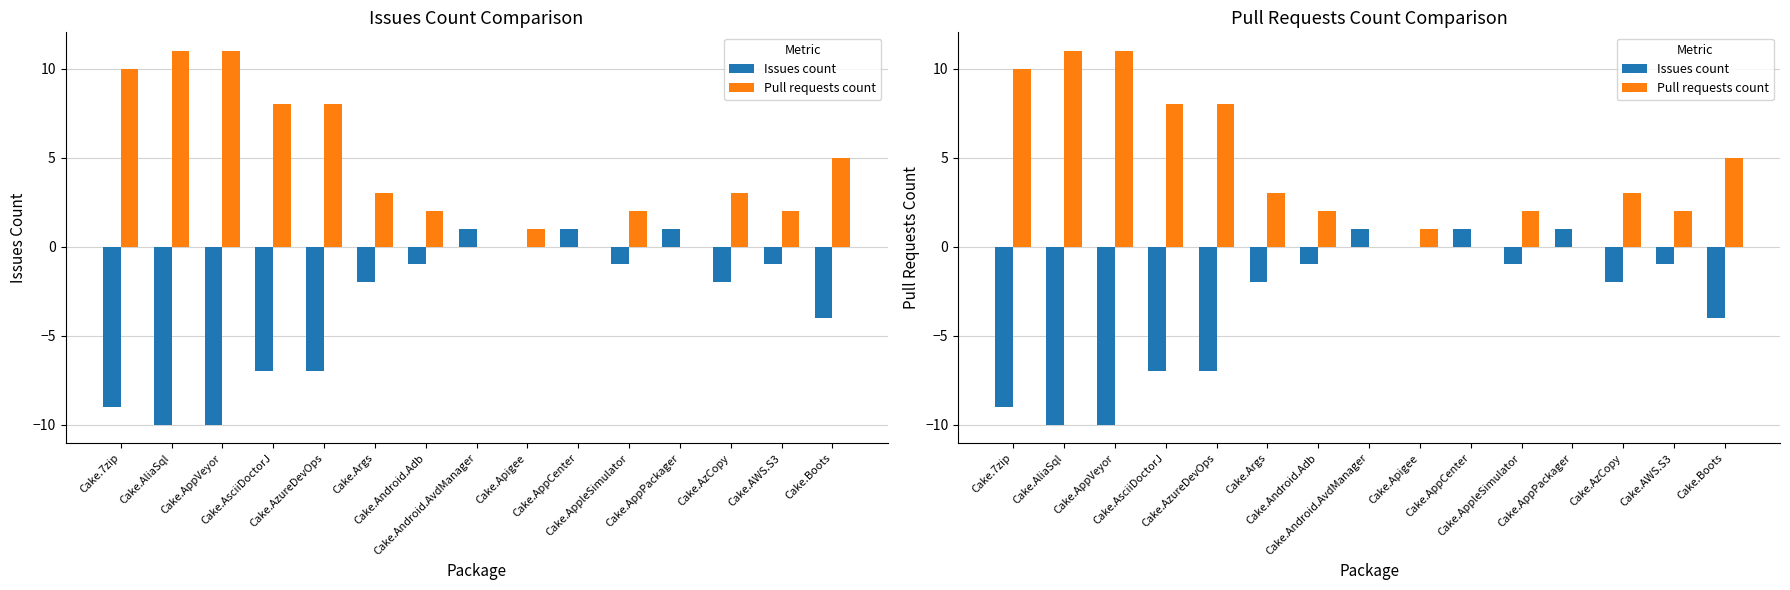

The value of Issues count at Cake.AzureDevOps is -7. True or false?

True